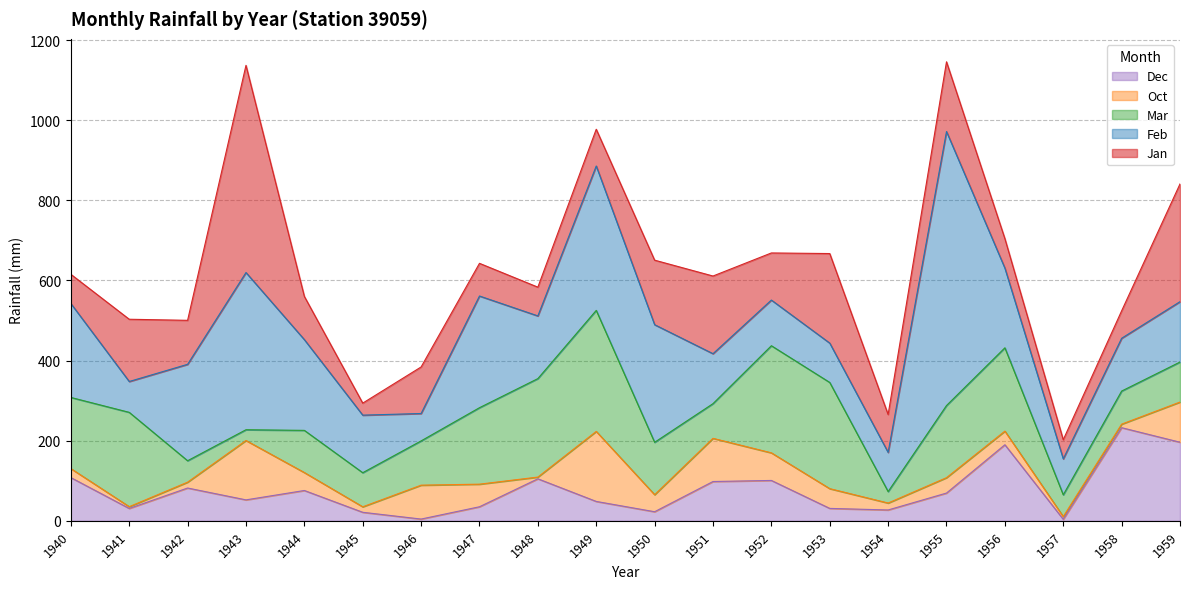

Which series changed the most between 1944 and 1958?

Dec